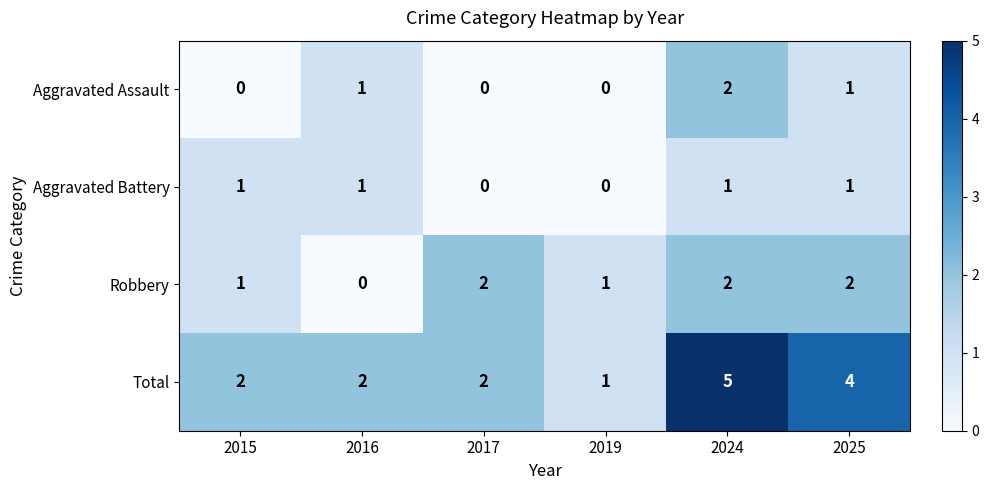

What is the average value of the Total series?

3